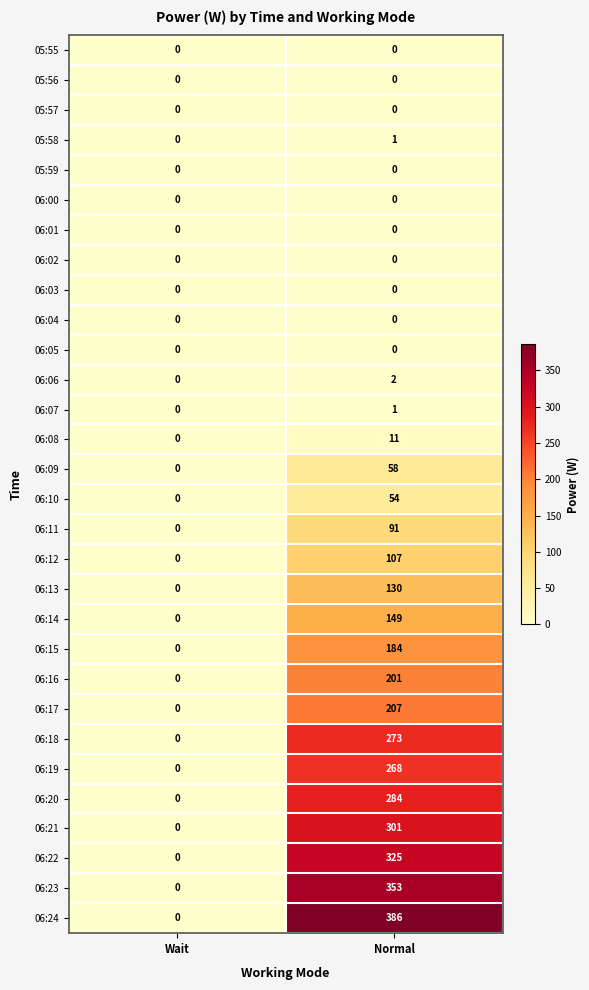

The 06:10 series shows 84 at Normal. True or false?

False